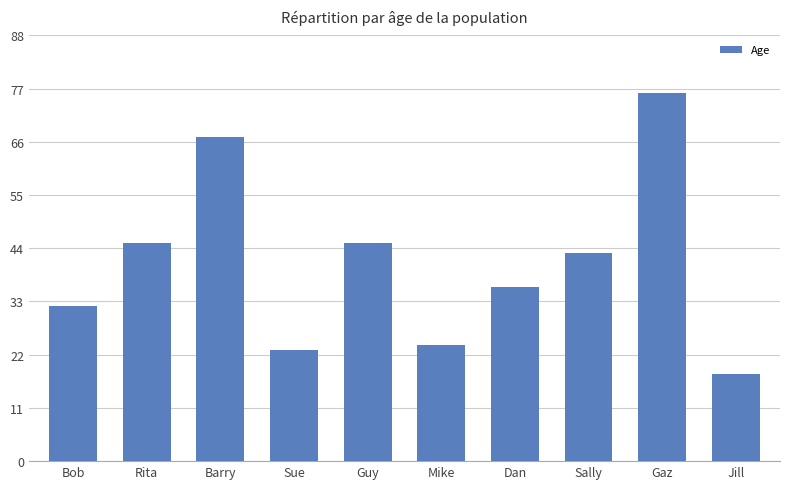

What is the value of the 8th bar from the left?

43